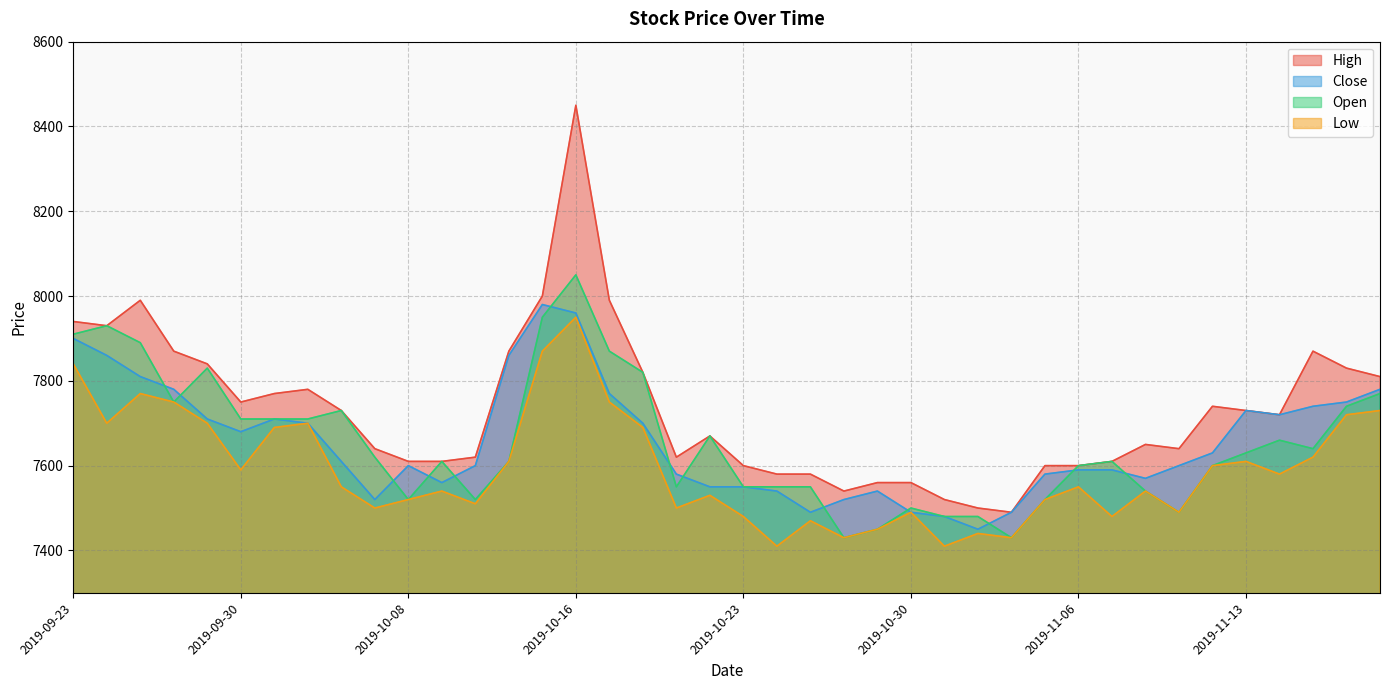

What is the label of the 5th point from the right?

2019-11-13